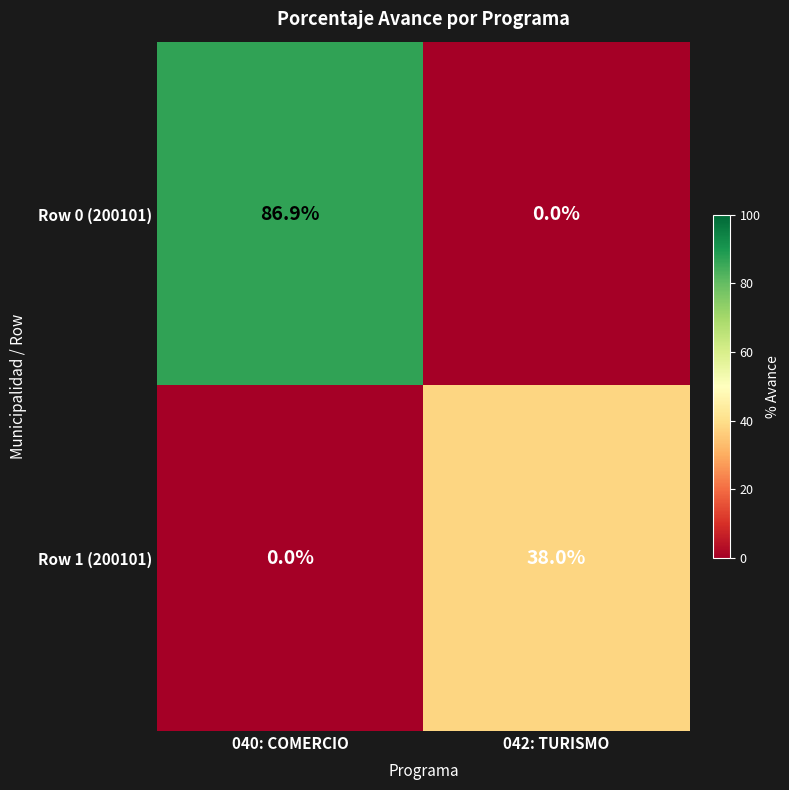

What is the total value across all series at 040: COMERCIO?

86.9